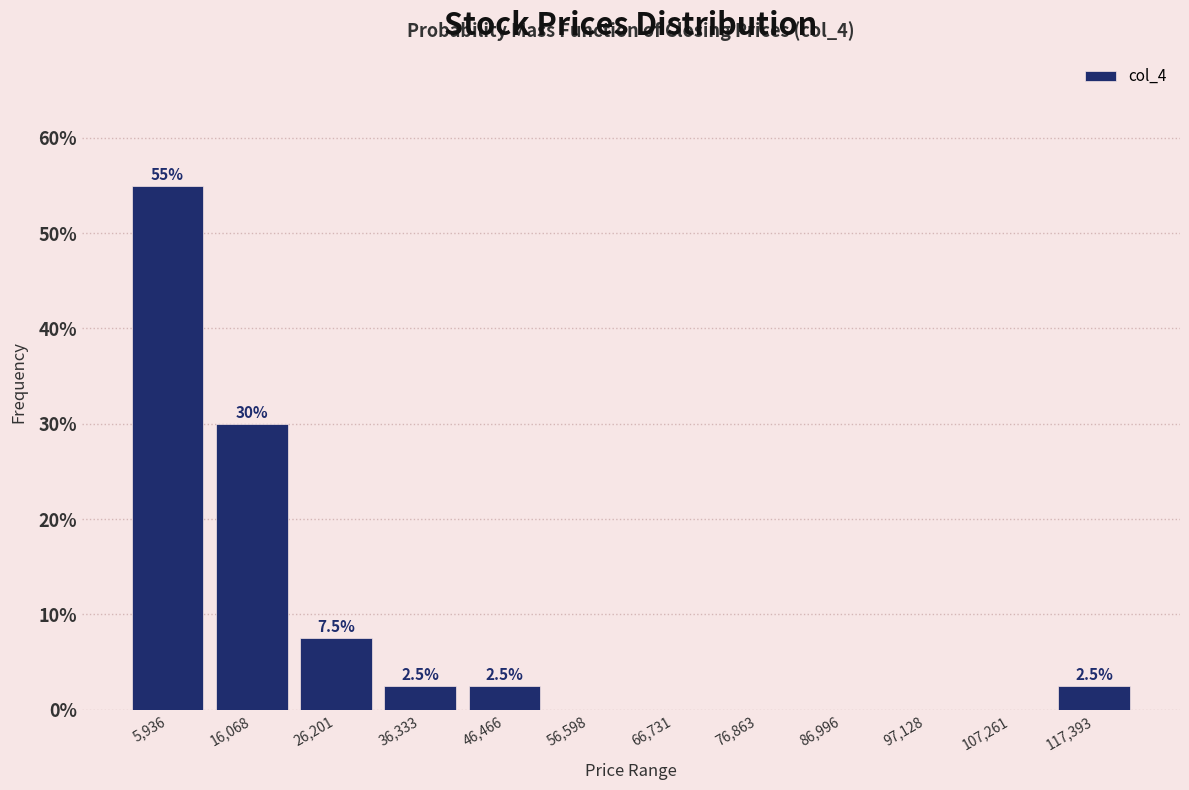

Over which range of the x-axis is the bar tallest?

0 to 12000